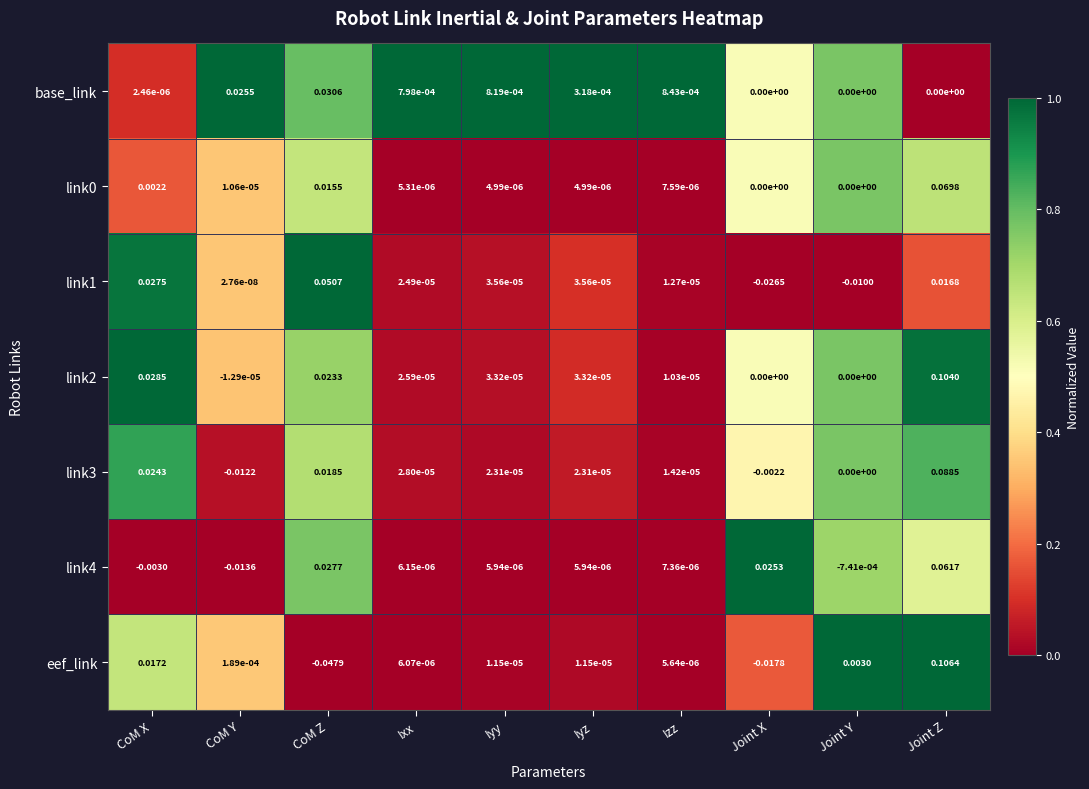

Where is eef_link nearest to the value 0?

Izz